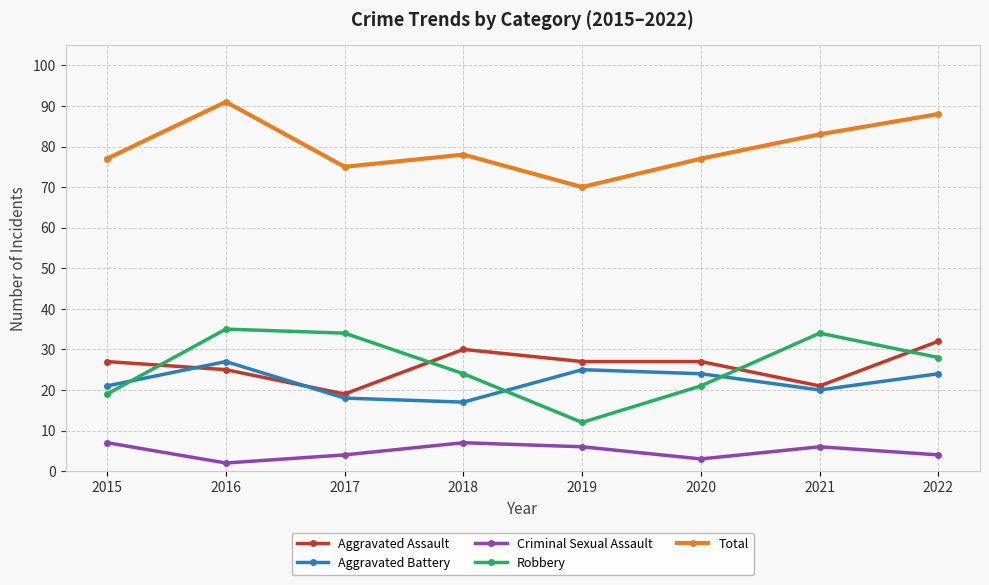

Where is Aggravated Assault nearest to the value 25?

2016